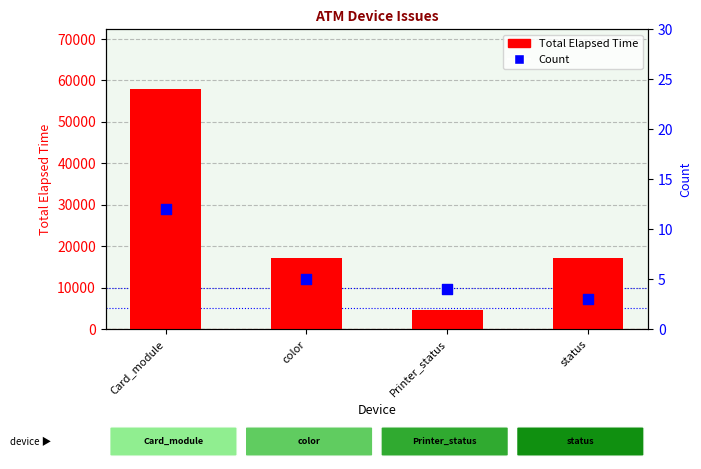

Which series contains the lowest Y value?

Count